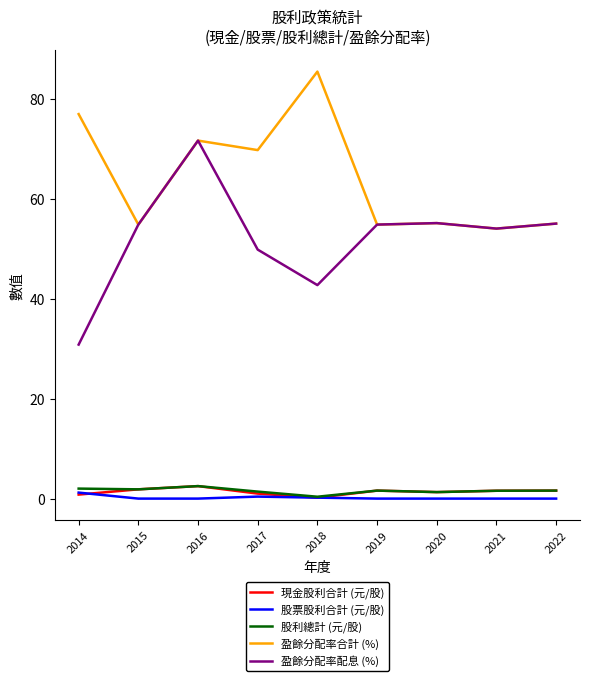

What are all the series names shown in the legend?

現金股利合計 (元/股), 股票股利合計 (元/股), 股利總計 (元/股), 盈餘分配率合計 (%), 盈餘分配率配息 (%)